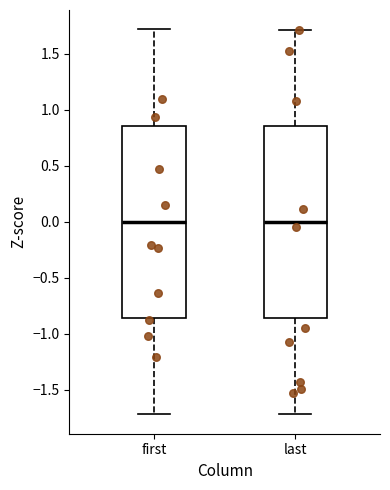

Where is the upper edge of the box for first on the y-axis? The values are not printed on the chart, so give them approximately, as read against the axis.

0.85